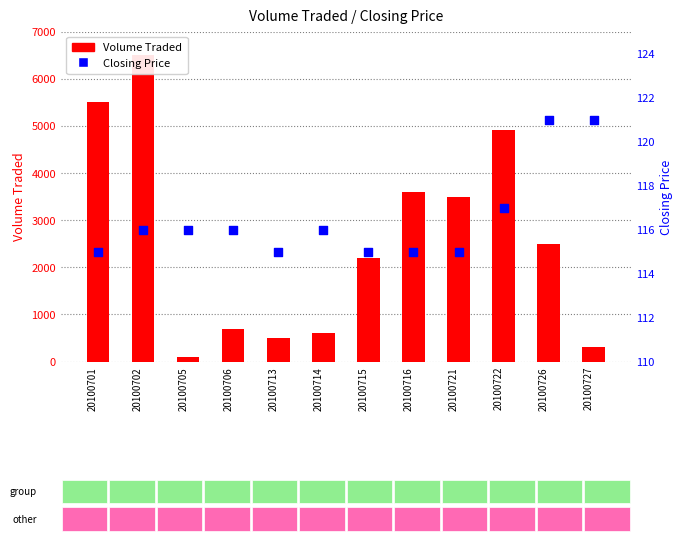

What are all the series names shown in the legend?

Volume Traded, Closing Price